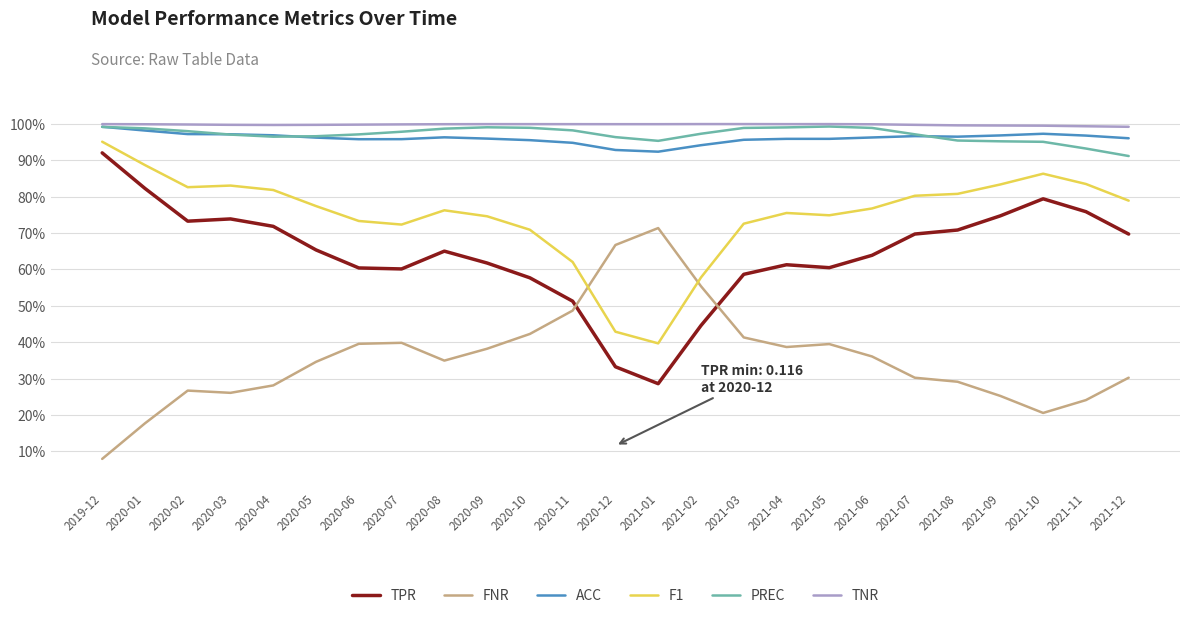

Does the chart have visible grid lines?

Yes